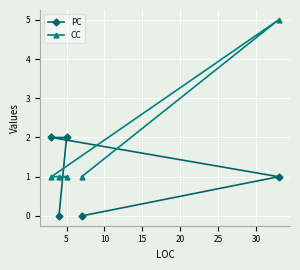

Is this an area chart (filled region under the line)?

No